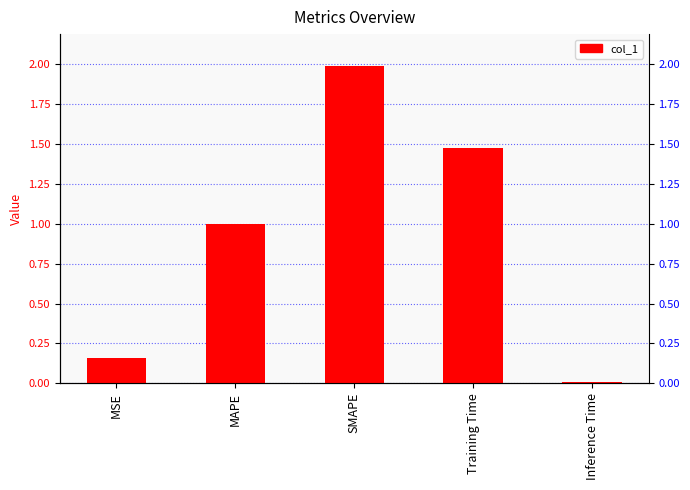

What is the sum of the values at Inference Time and MAPE?

1.0